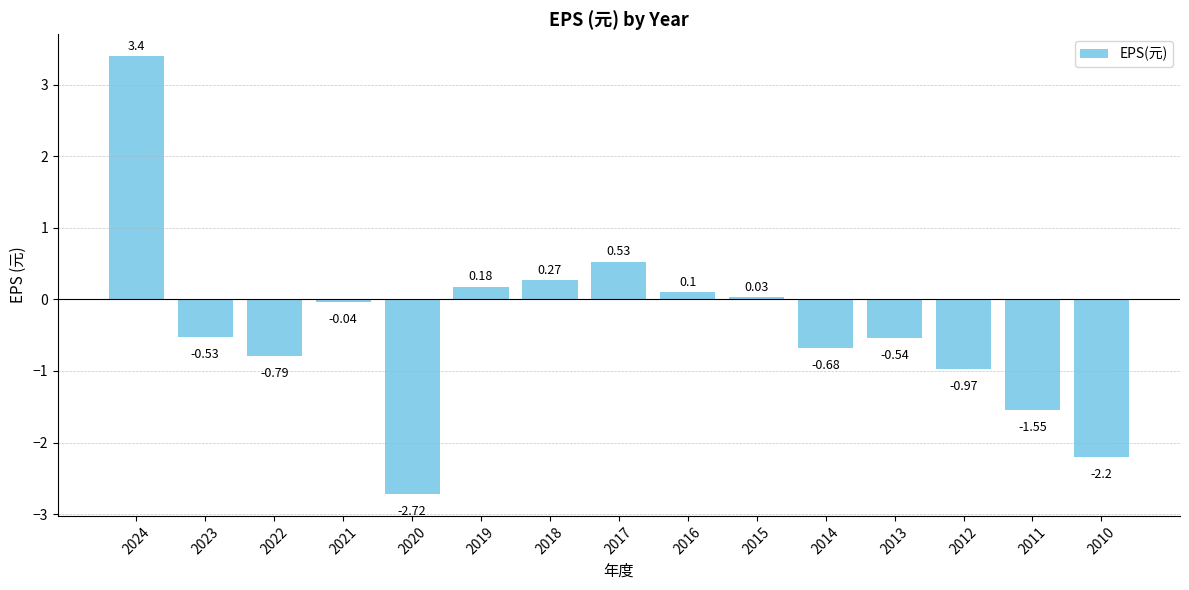

What is the value of the 9th bar from the left?

0.1